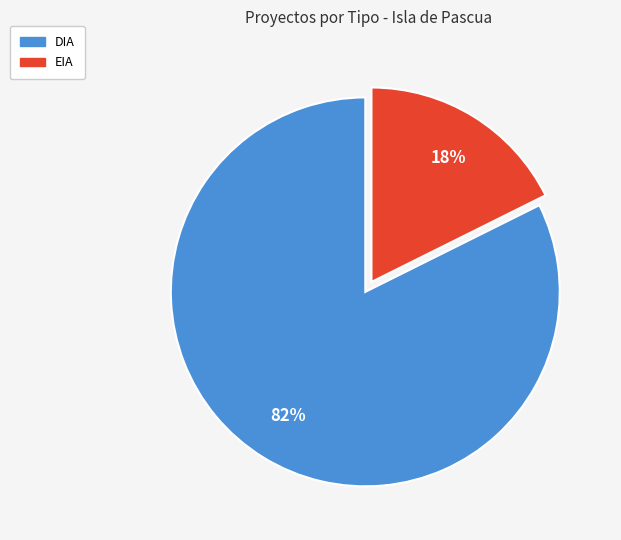

Which category has the biggest portion of the pie?

DIA